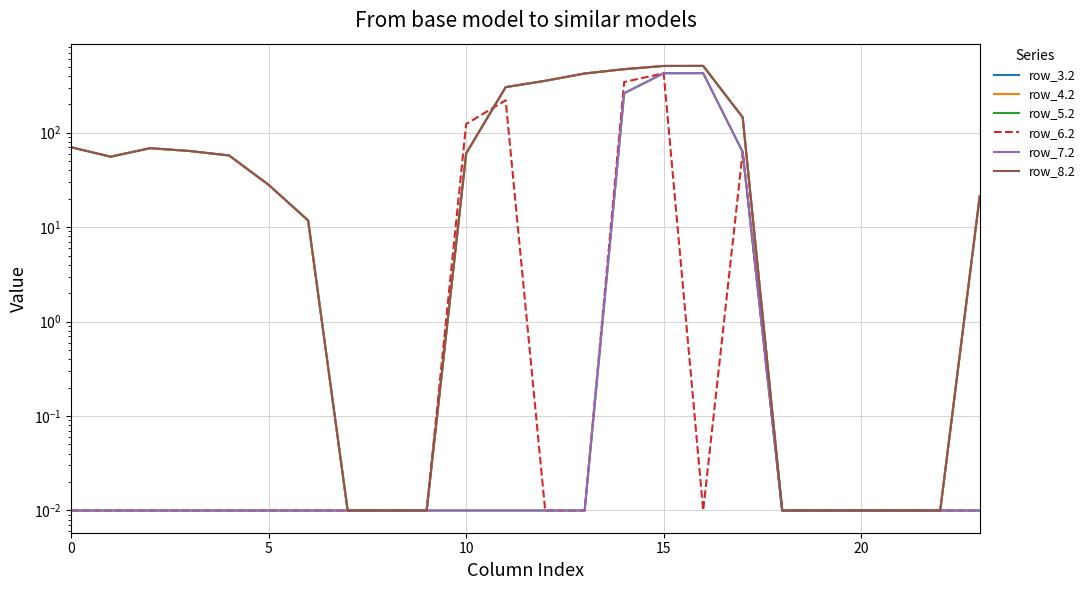

The value of row_7.2 at 14 is 261.6. True or false?

True